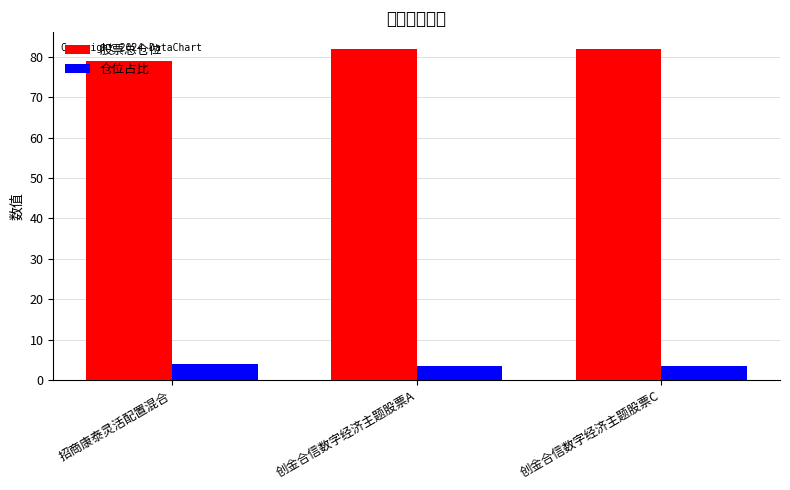

List the series in order of their peak value, lowest first.

仓位占比, 股票总仓位